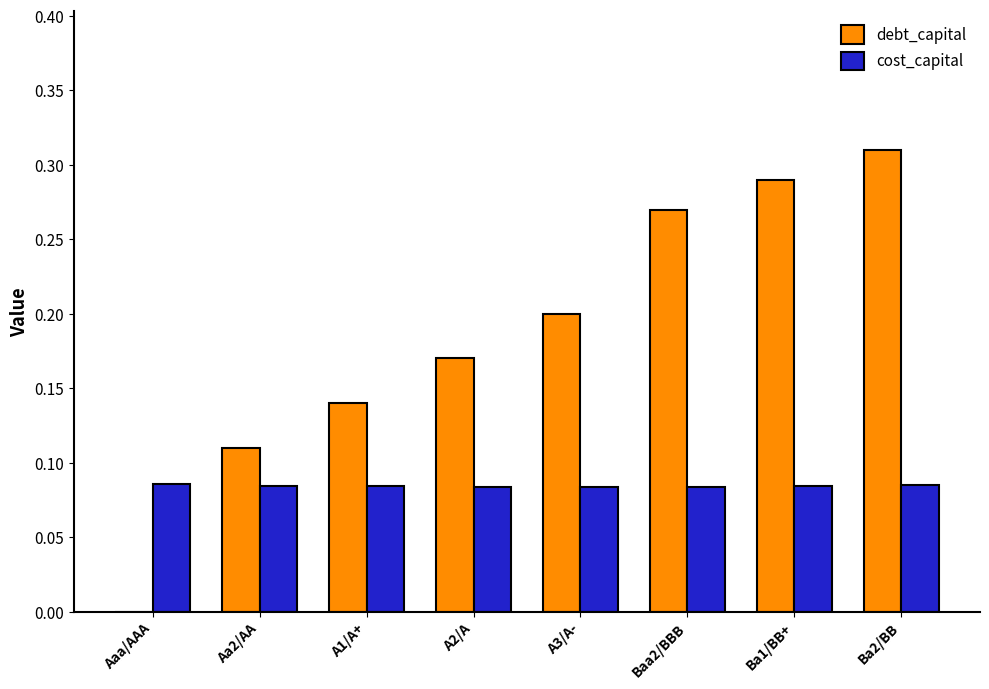

What are all the series names shown in the legend?

debt_capital, cost_capital